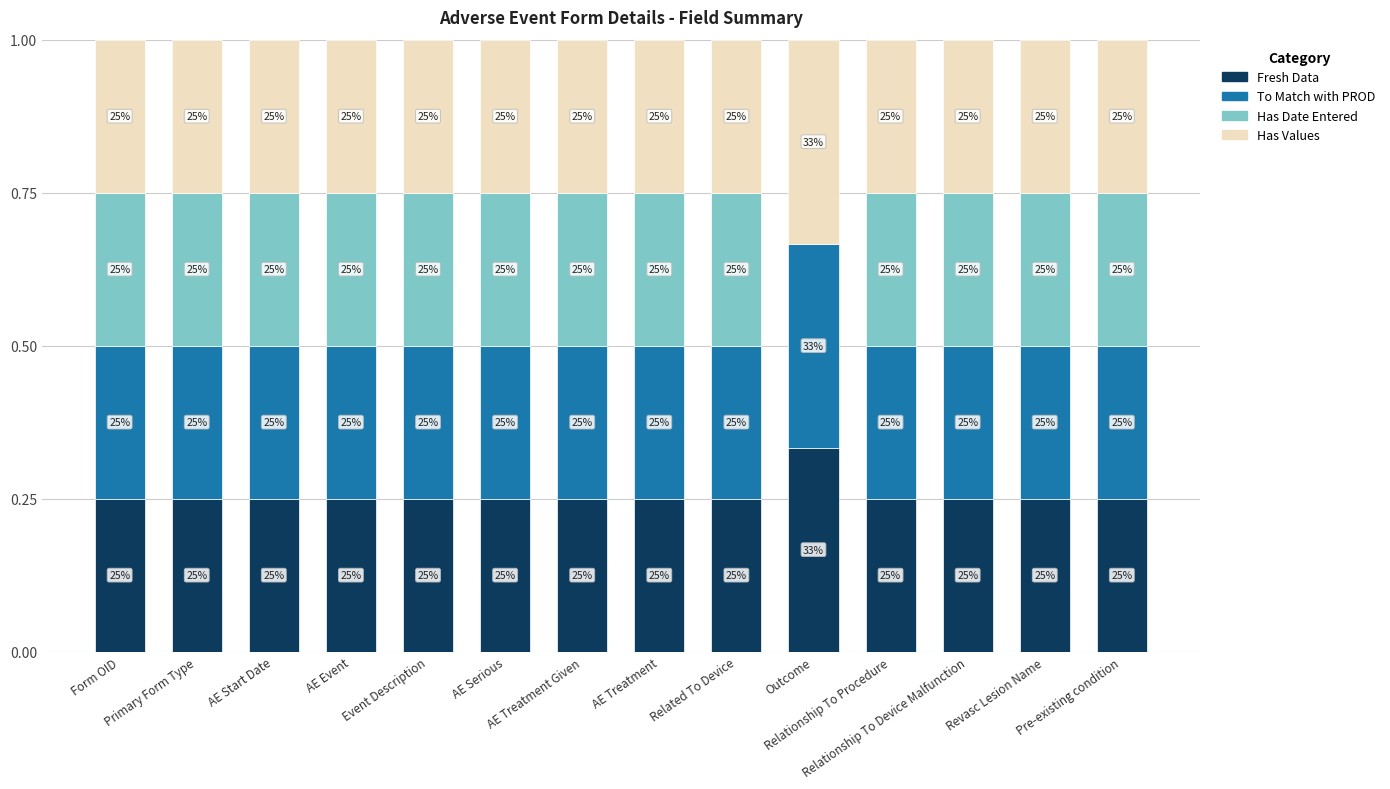

What is the approximate value of Has Date Entered at Form OID?

0.2